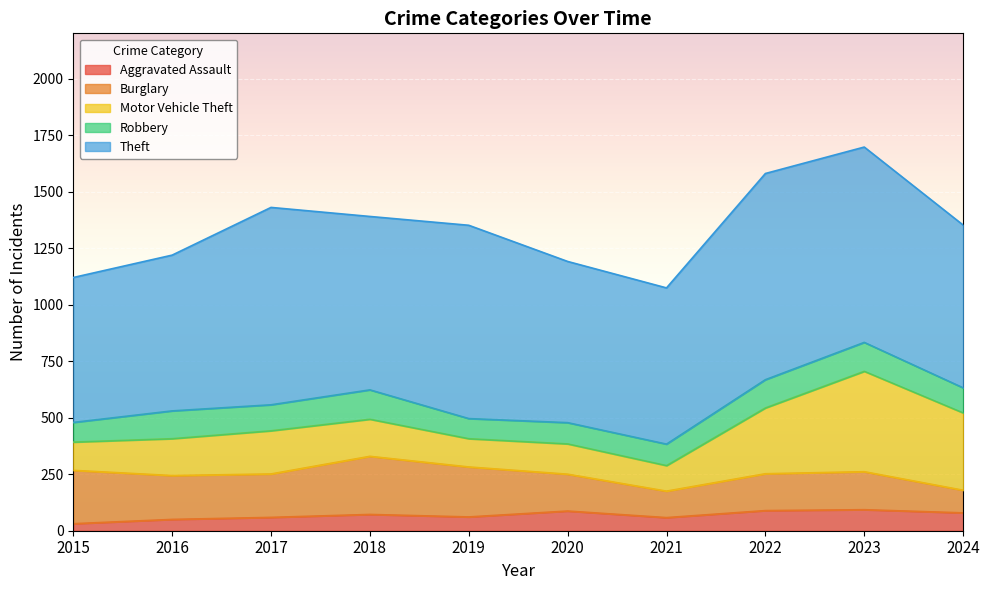

Which series has the largest total across all categories?

Theft